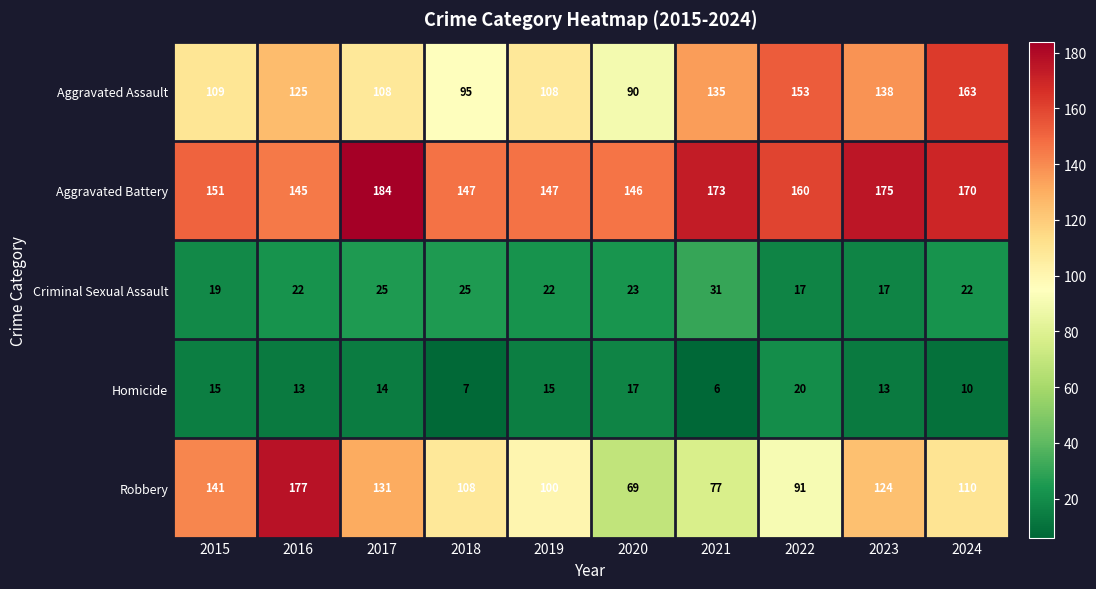

What is the difference between the Robbery values at 2015 and 2020?

72